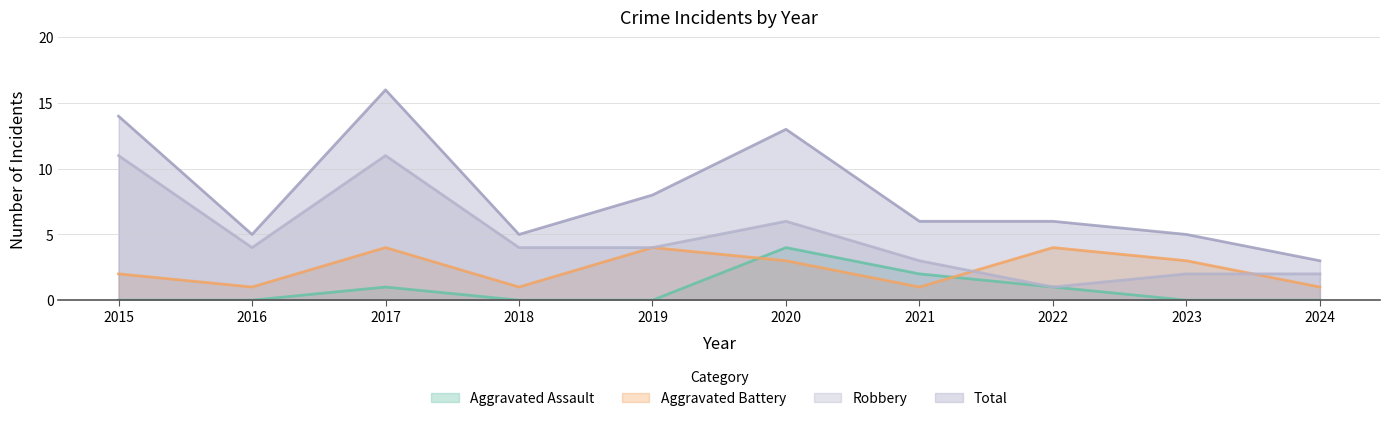

Is the value of Total at 2019 greater than the value of Aggravated Battery at 2024?

Yes